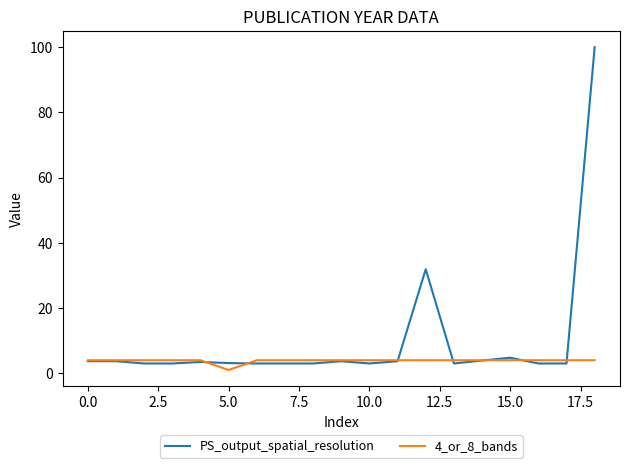

What is the sum of all 4_or_8_bands values?

73.0